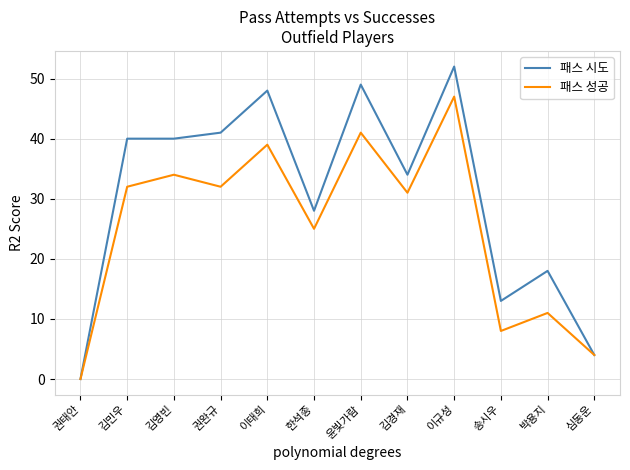

What are all the series names shown in the legend?

패스 시도, 패스 성공